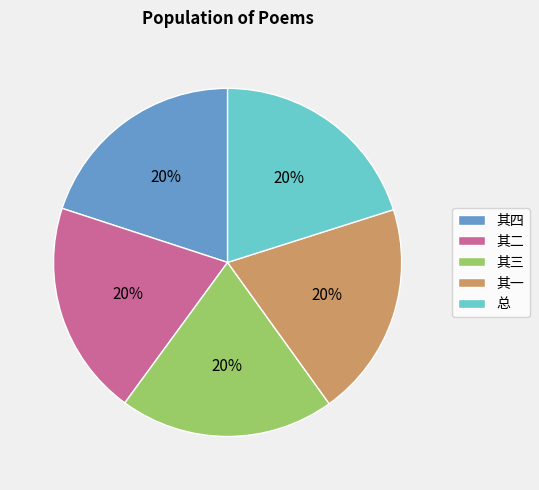

Count the number of slices in the pie.

5